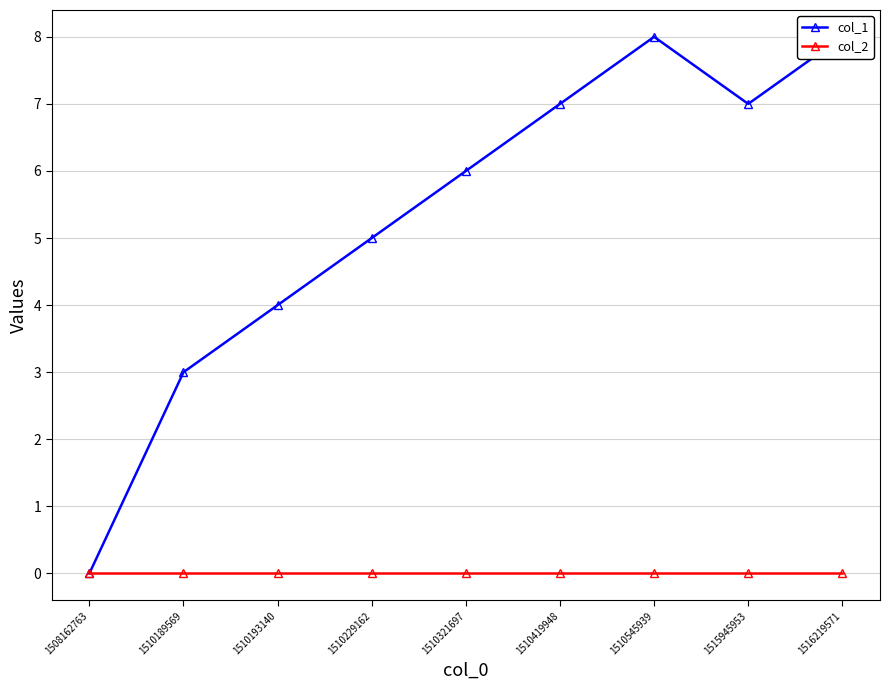

In col_1, how many points are lower than both neighbors (excluding endpoints)?

1